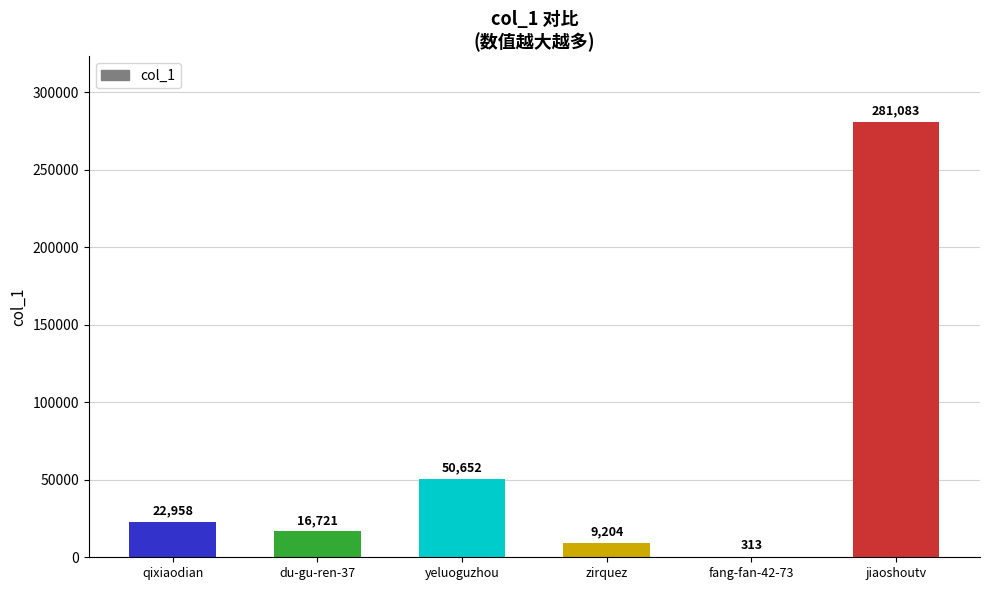

Reading left to right, what are all the values shown in this chart?

qixiaodian=22958	du-gu-ren-37=16721	yeluoguzhou=50652	zirquez=9204	fang-fan-42-73=313	jiaoshoutv=281083